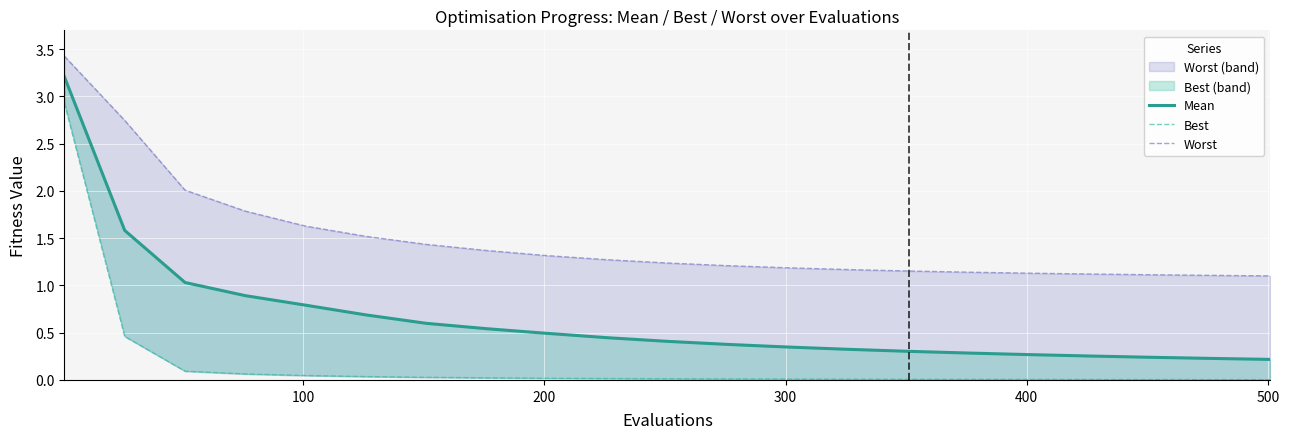

What is the highest value of the mean series?

3.2